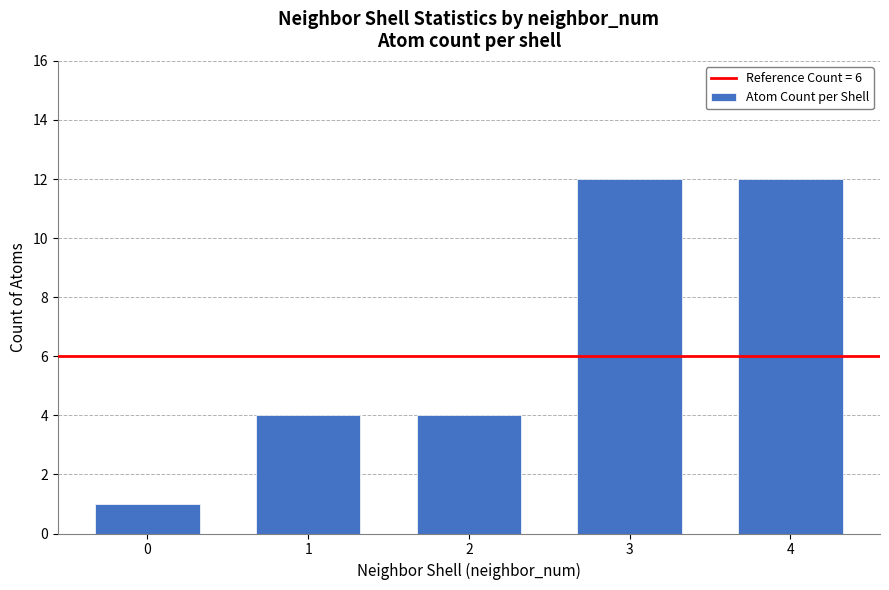

What is the value of the 3rd bar from the left?

4